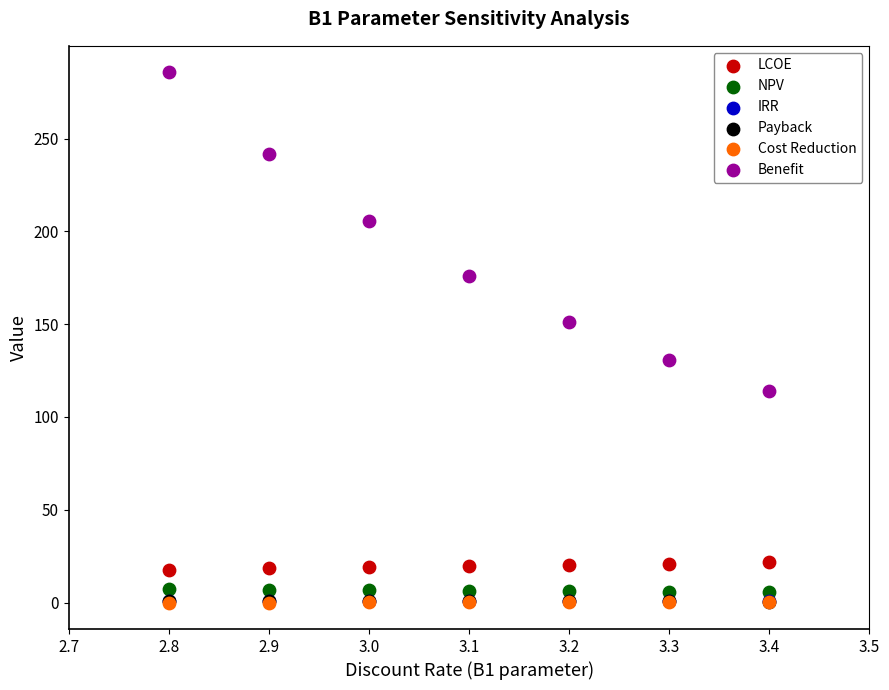

Which series reaches the maximum Y coordinate?

Benefit